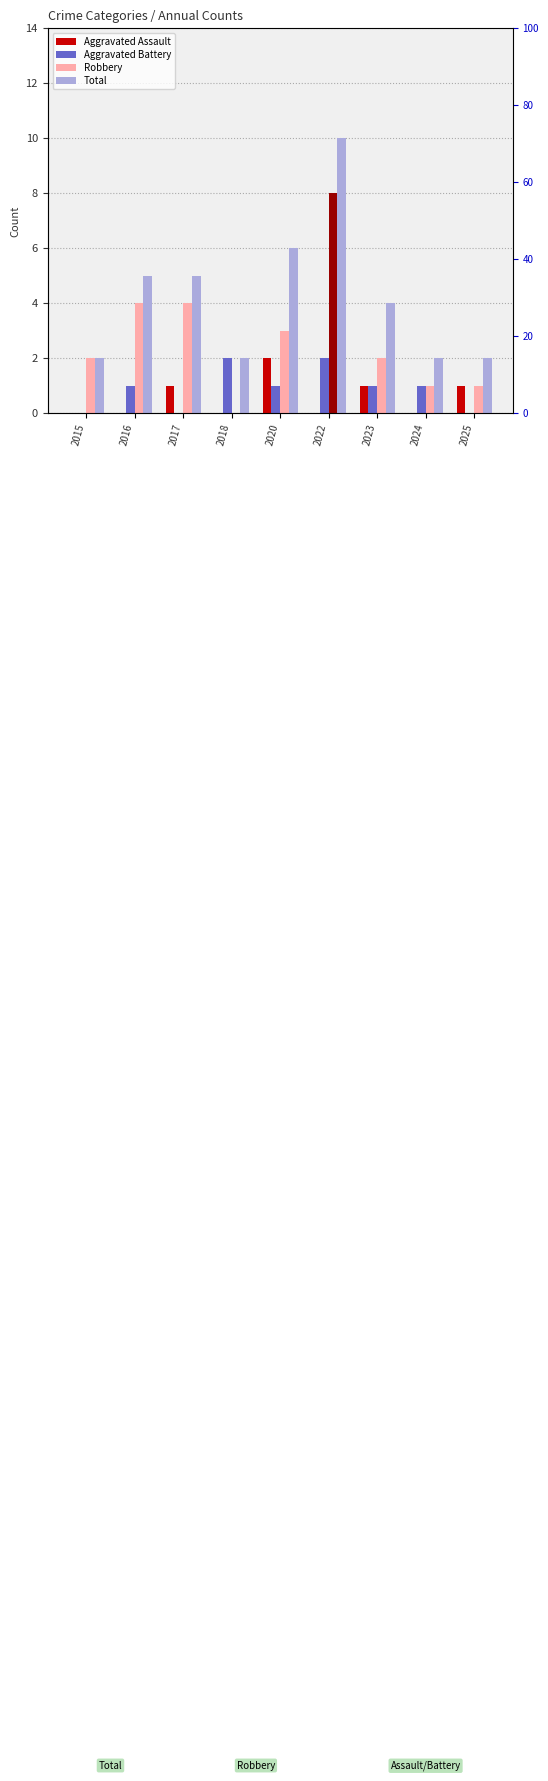

What are all the series names shown in the legend?

Aggravated Assault, Aggravated Battery, Robbery, Total